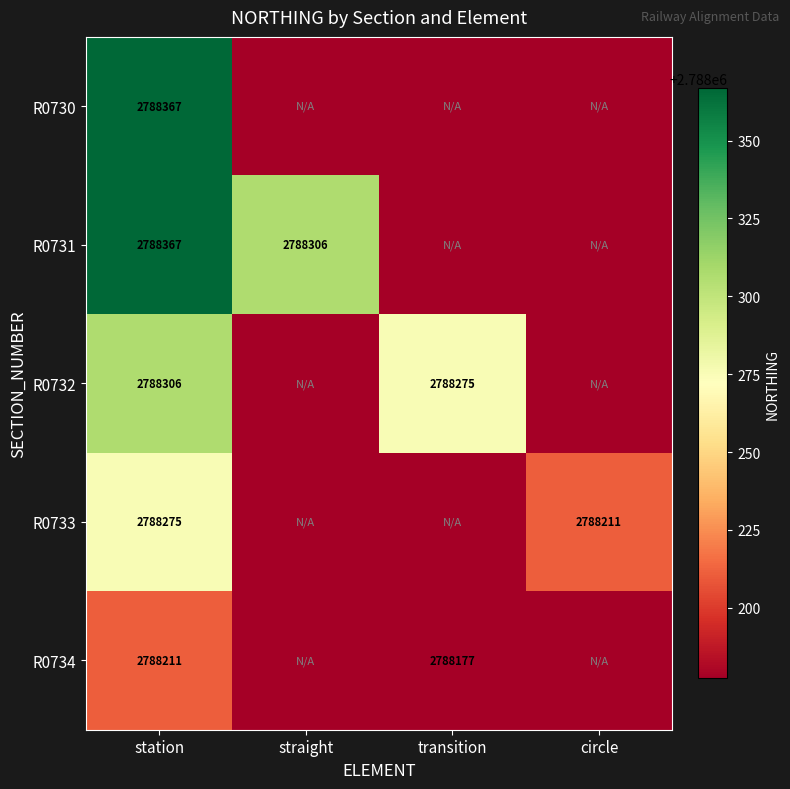

At which label is R0733 closest to 2788226?

circle